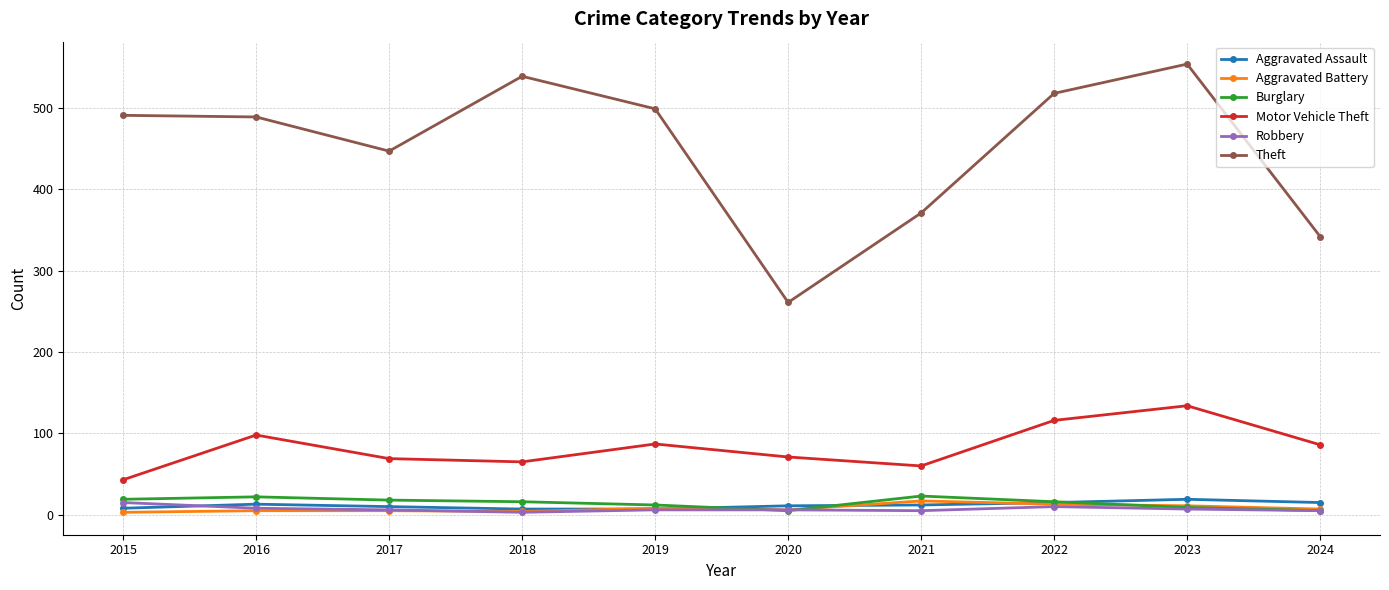

True or false: Theft has a value of 146 at 2017.

False